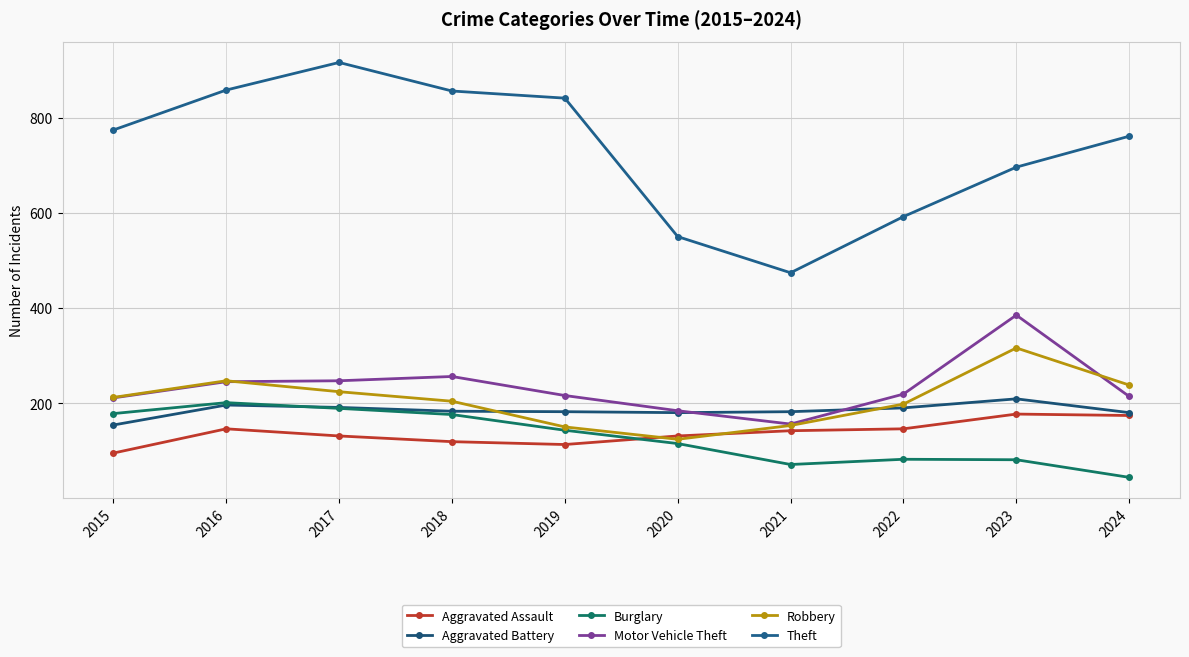

Which series ends up on top after the final intersection of Aggravated Battery and Burglary?

Aggravated Battery